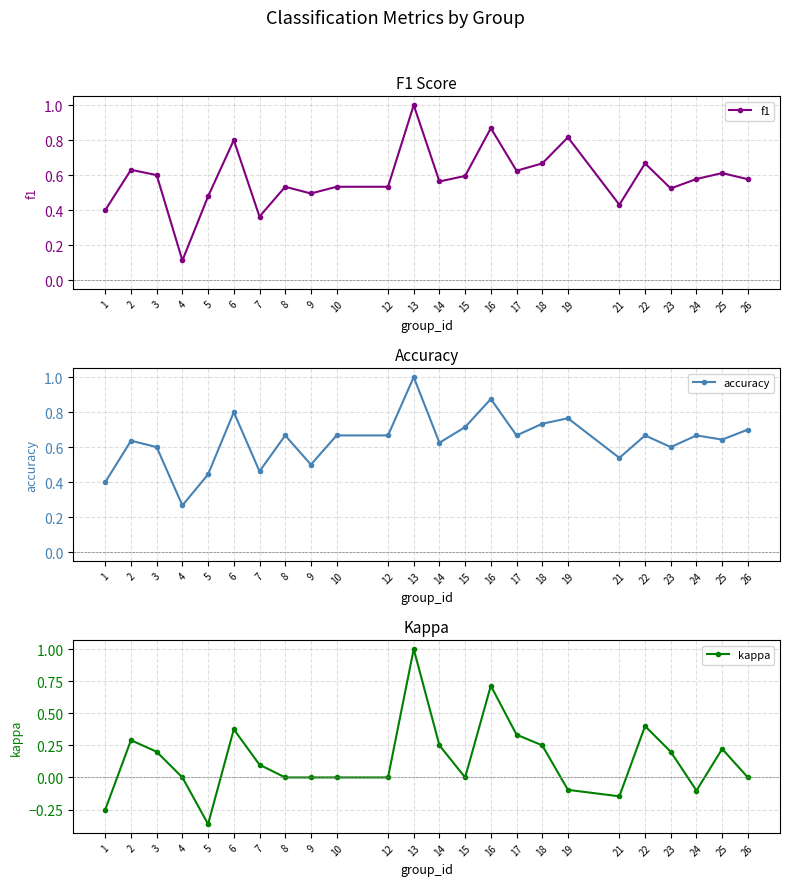

What is the sum of the f1 values at 12 and 14?

1.1